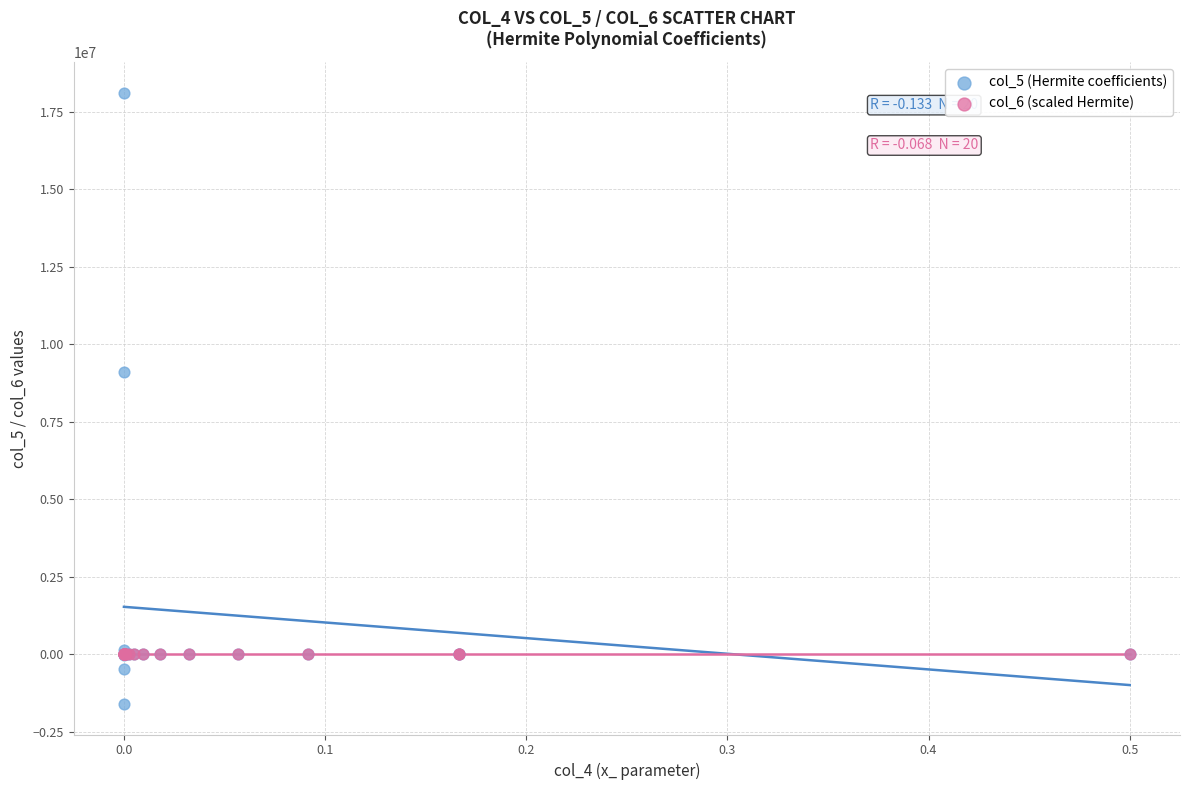

What are all the series names shown in the legend?

col_5 (Hermite coefficients), col_6 (scaled Hermite)